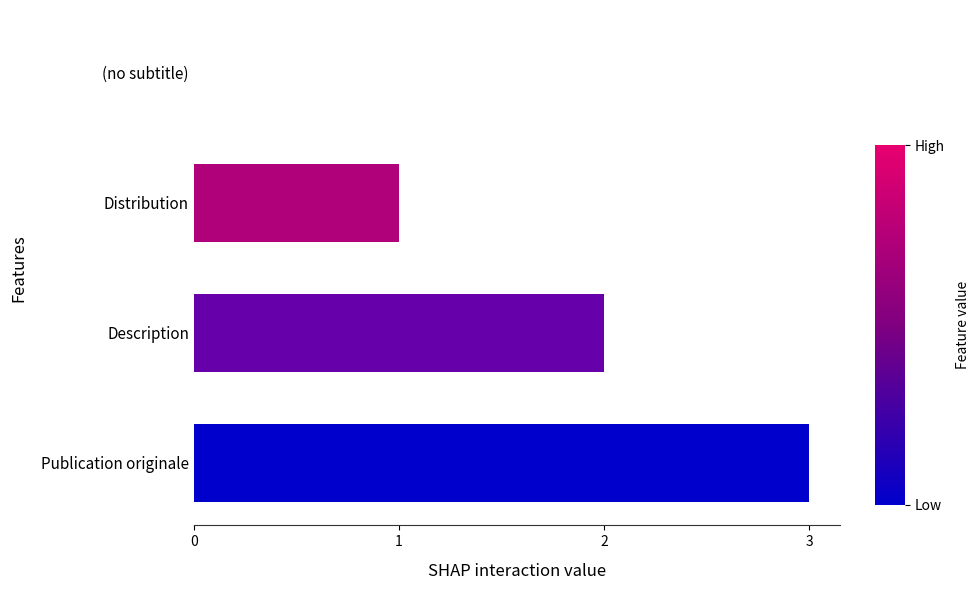

The value at (no subtitle) is 1. True or false?

False